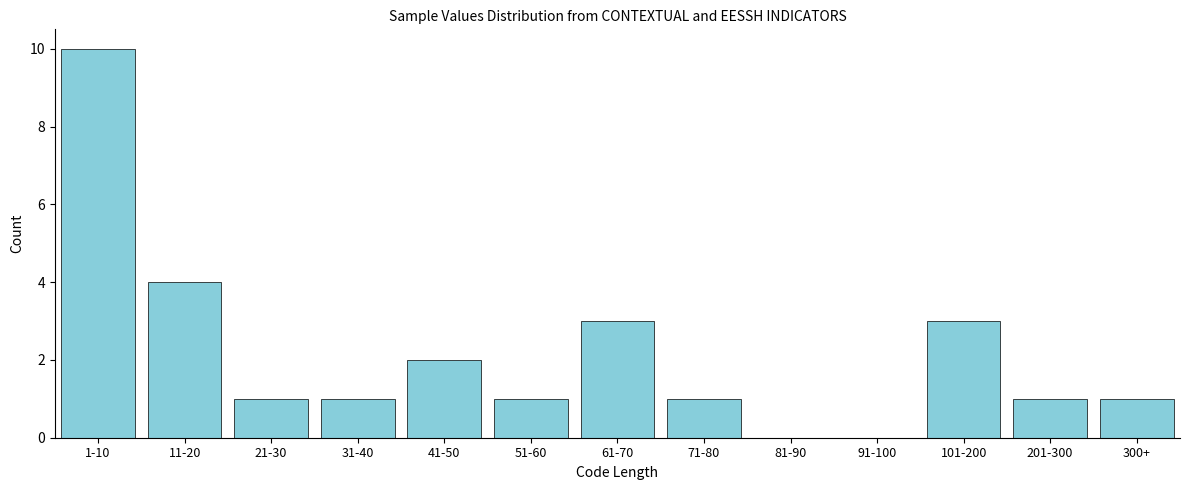

Reading left to right, list all the values displayed in this chart.

1-10=10	11-20=4	21-30=1	31-40=1	41-50=2	51-60=1	61-70=3	71-80=1	81-90=0	91-100=0	101-200=3	201-300=1	300+=1